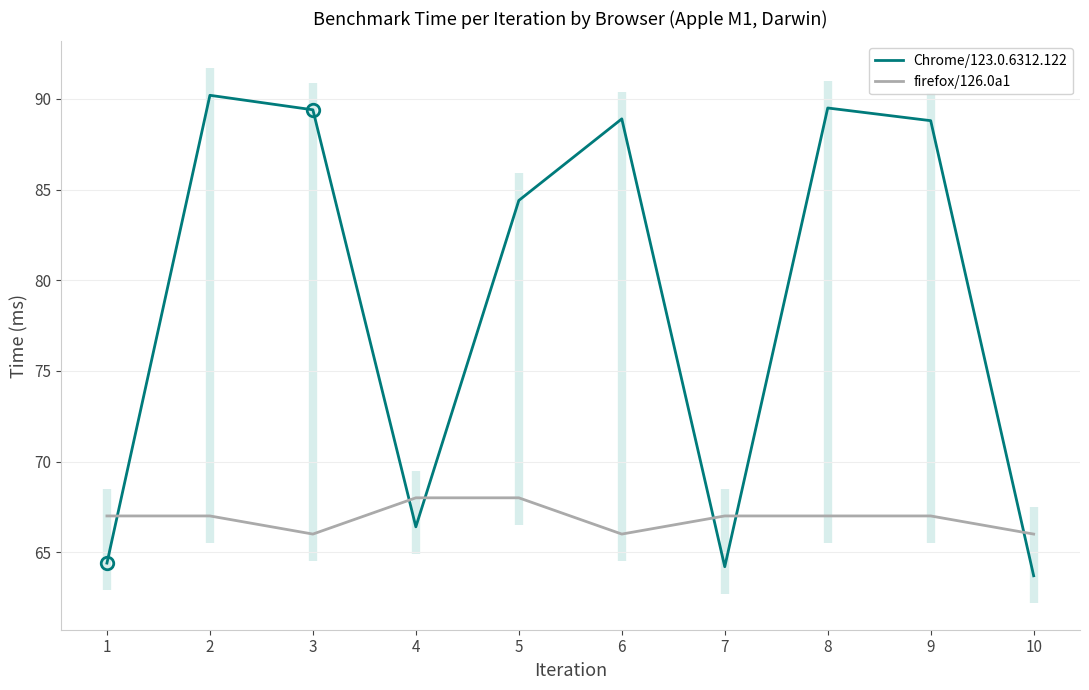

How many series are shown in this chart?

2